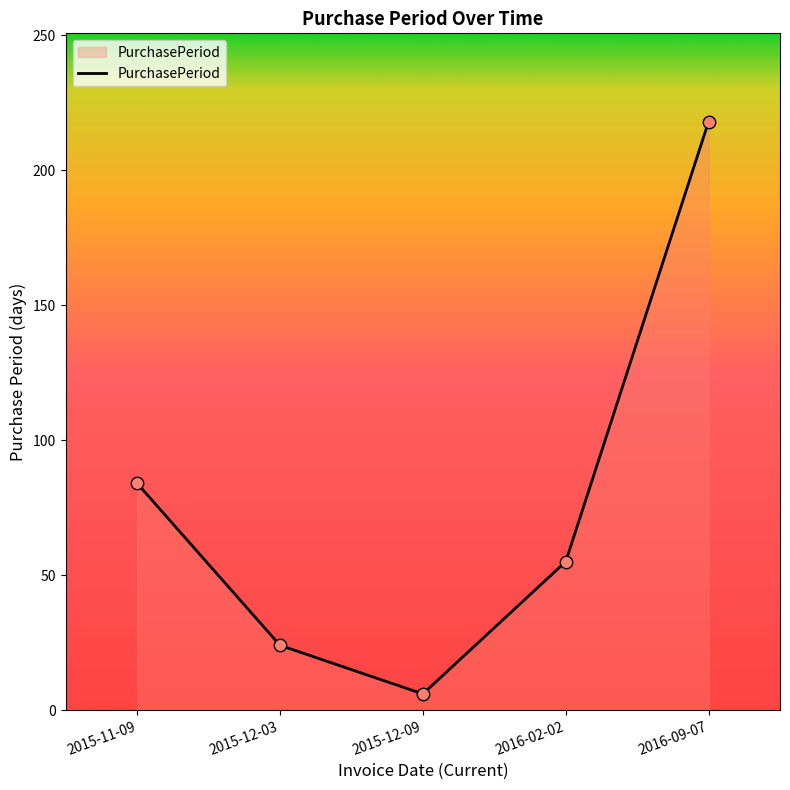

What is the change in value from 2015-12-03 to 2015-12-09?

-18